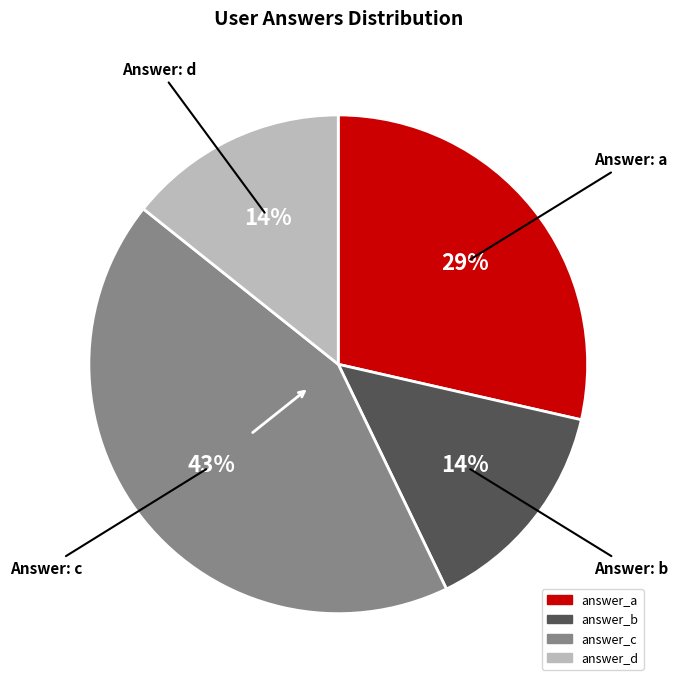

Is there any slice that represents more than half of the pie?

No